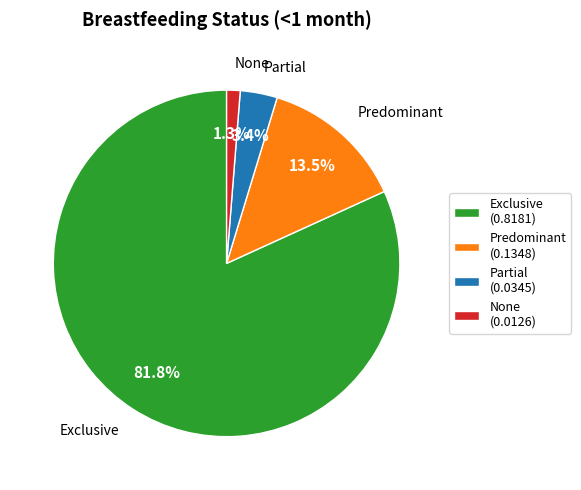

How many slices are in this pie chart?

4